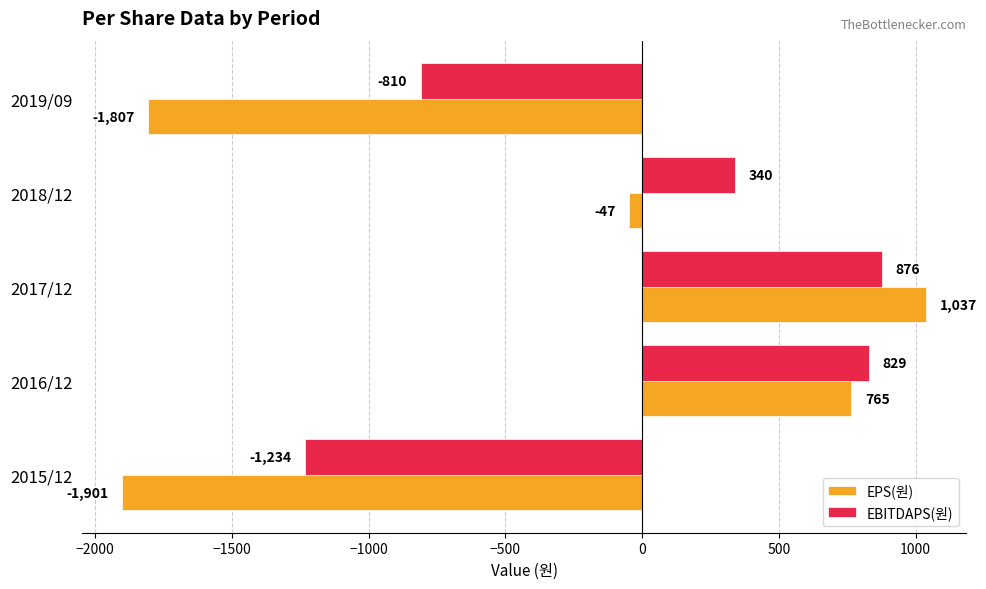

What is the highest value of the EBITDAPS(원) series?

876